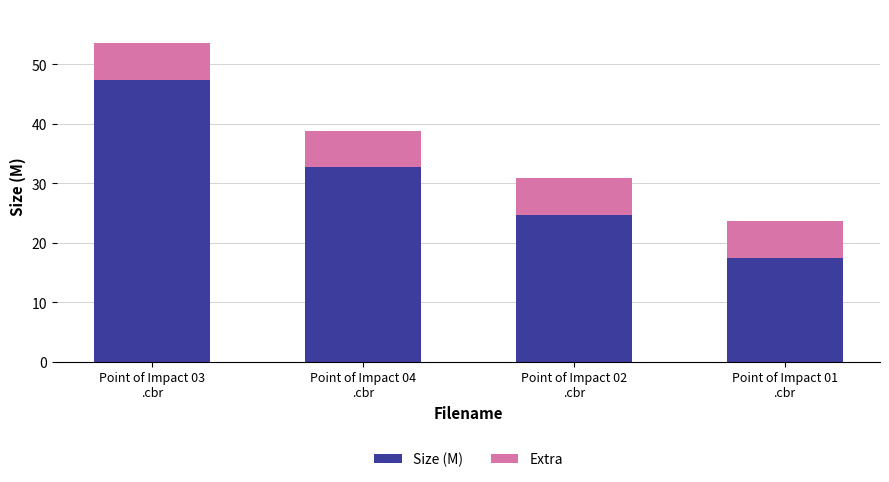

What is the sum of all Size (M) values?

122.3